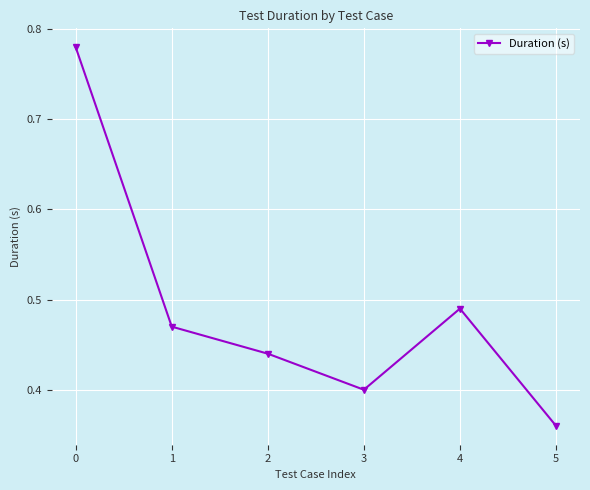

True or false: the data shows 0.8 at 1.

False